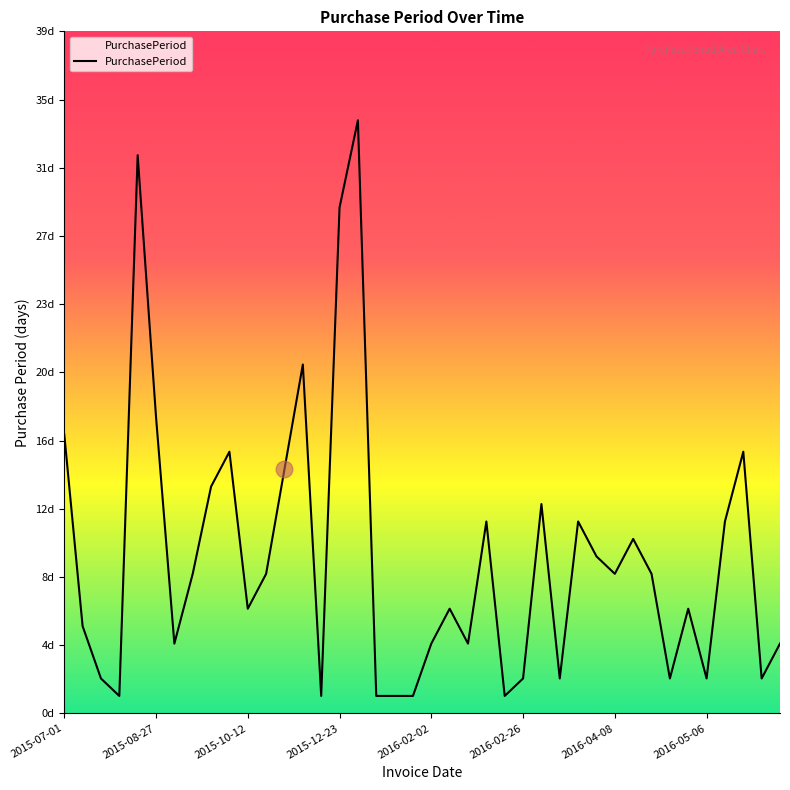

Reading left to right, list all the values displayed in this chart.

16	5	2	1	32	17	4	8	13	15	6	8	14	20	1	29	34	1	1	1	4	6	4	11	1	2	12	2	11	9	8	10	8	2	6	2	11	15	2	4